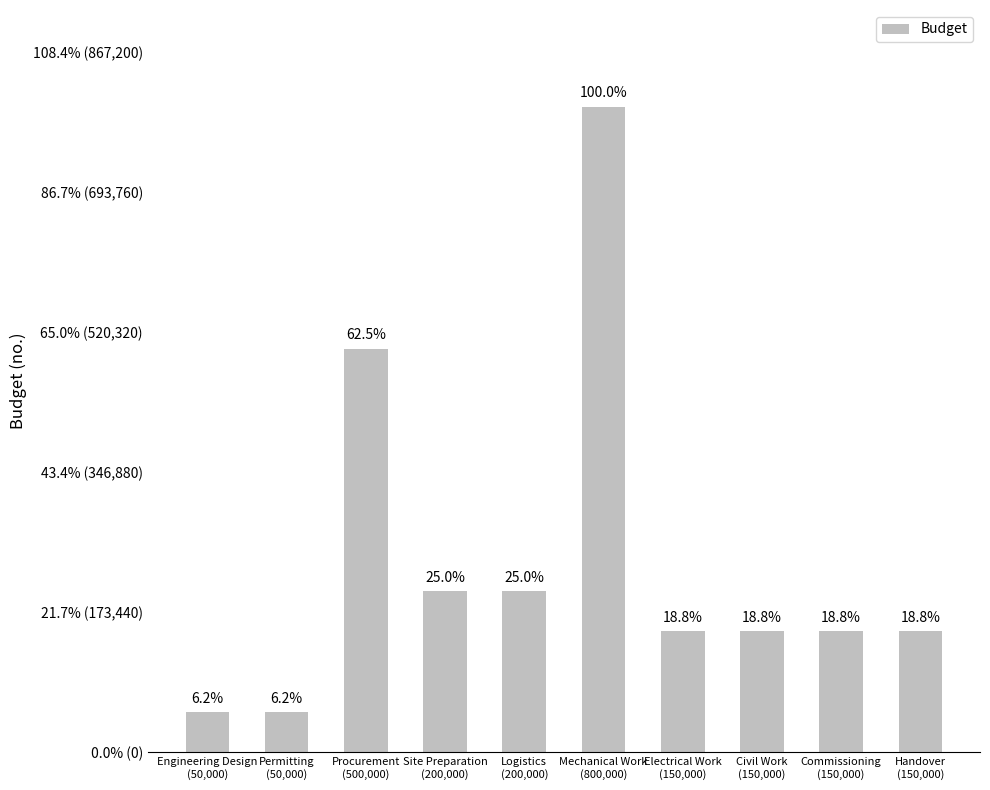

Approximately how many times larger is the value at Procurement
(500,000) compared to Commissioning
(150,000)?

3.3